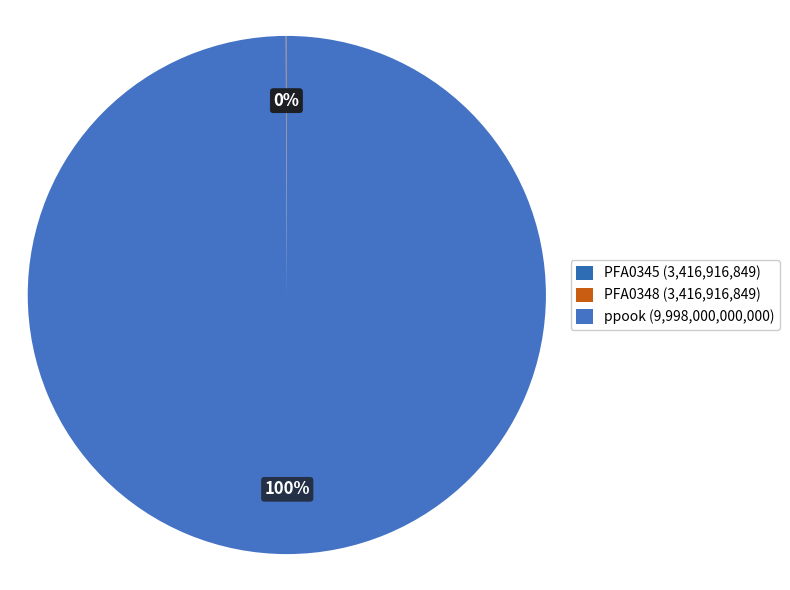

Count the number of slices in the pie.

3